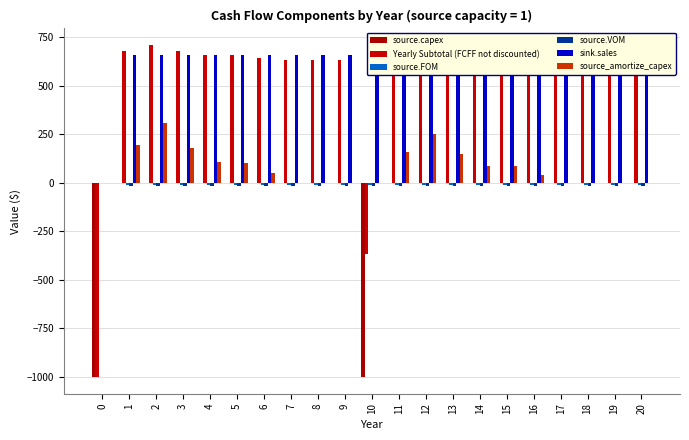

Does the chart contain stacked bars?

No